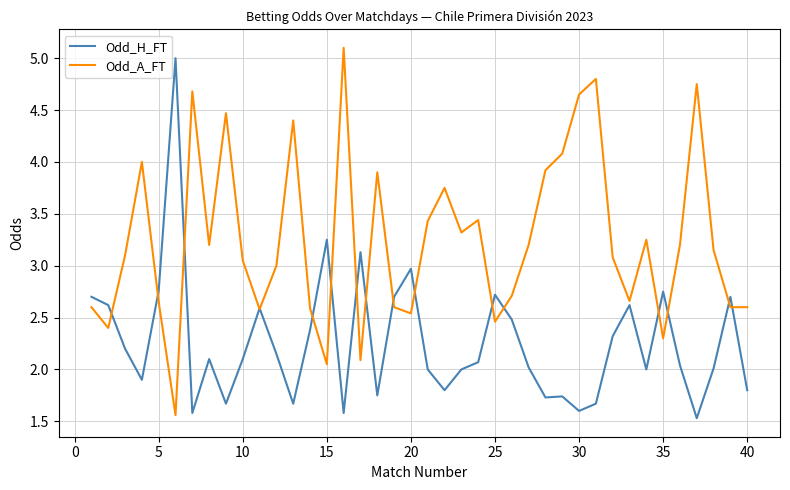

Which series has the largest total across all categories?

Odd_A_FT